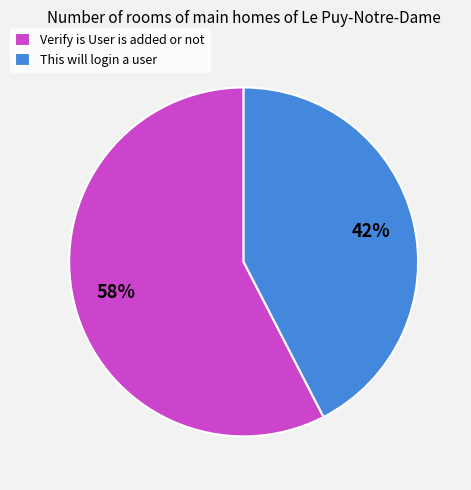

Rank the categories by value from lowest to highest.

This will login a user, Verify is User is added or not